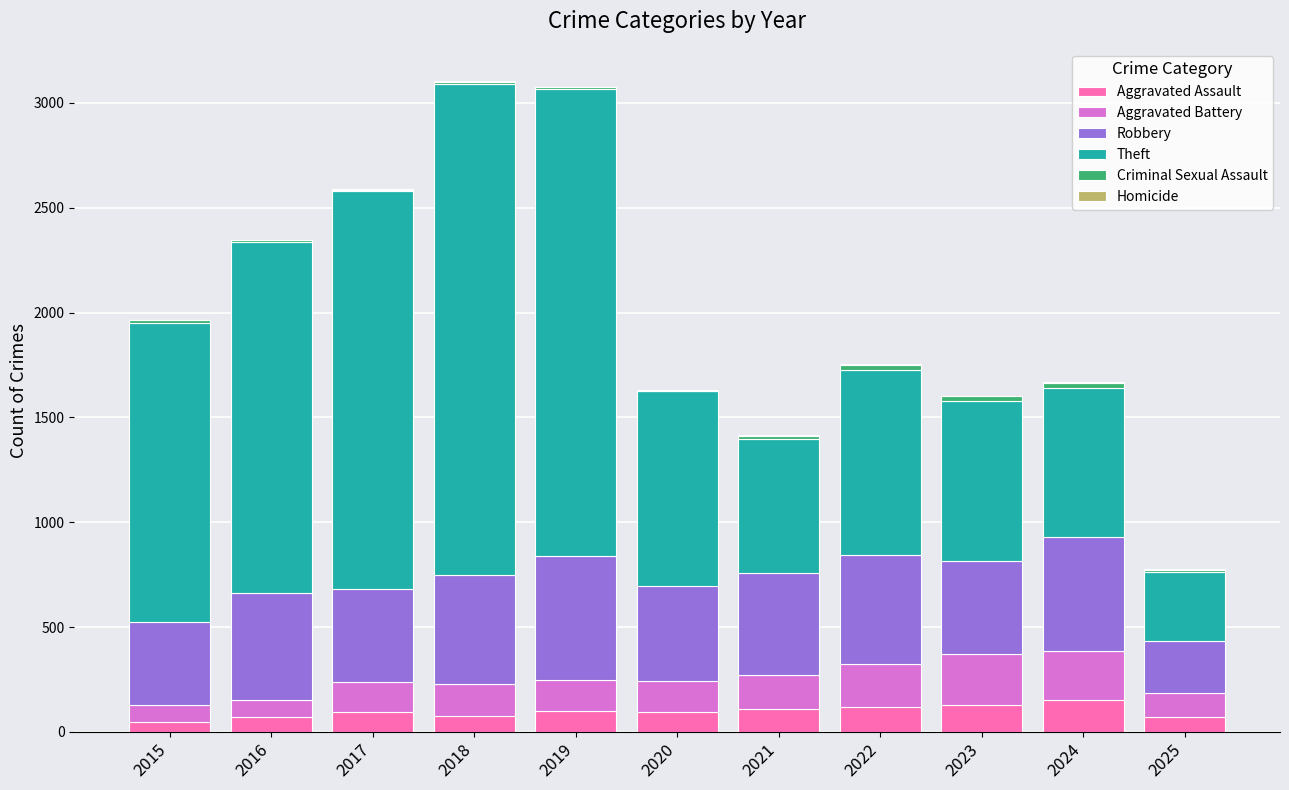

Is it true that Aggravated Assault equals 77 at 2018?

True